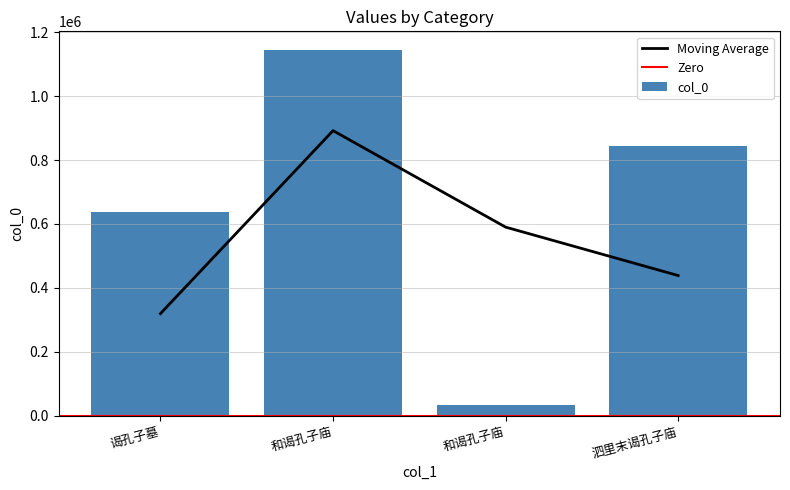

What is the minimum value shown in the chart?

34148